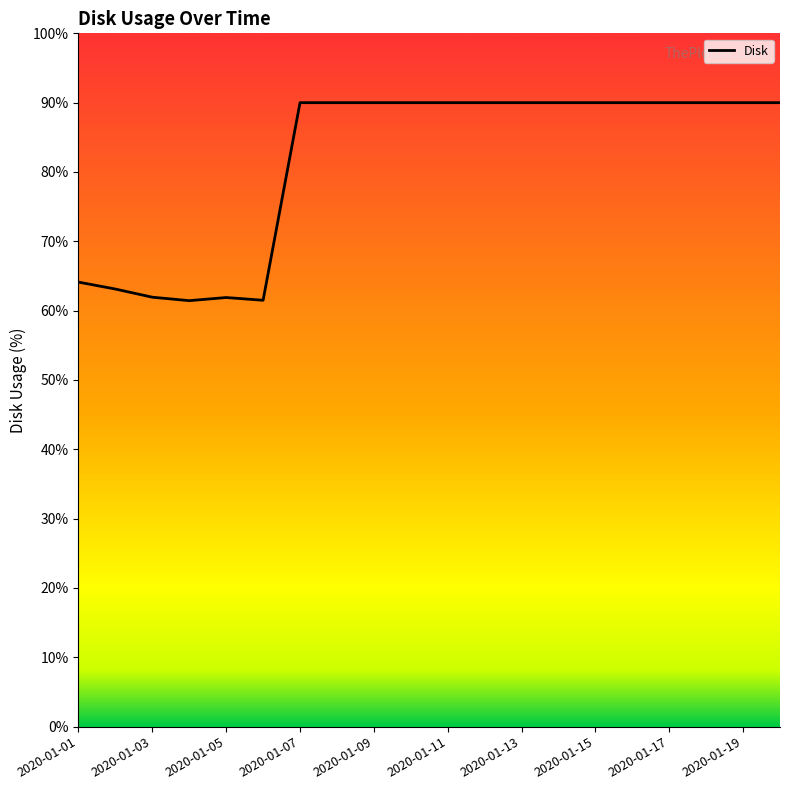

What is the minimum value shown in the chart?

61.4